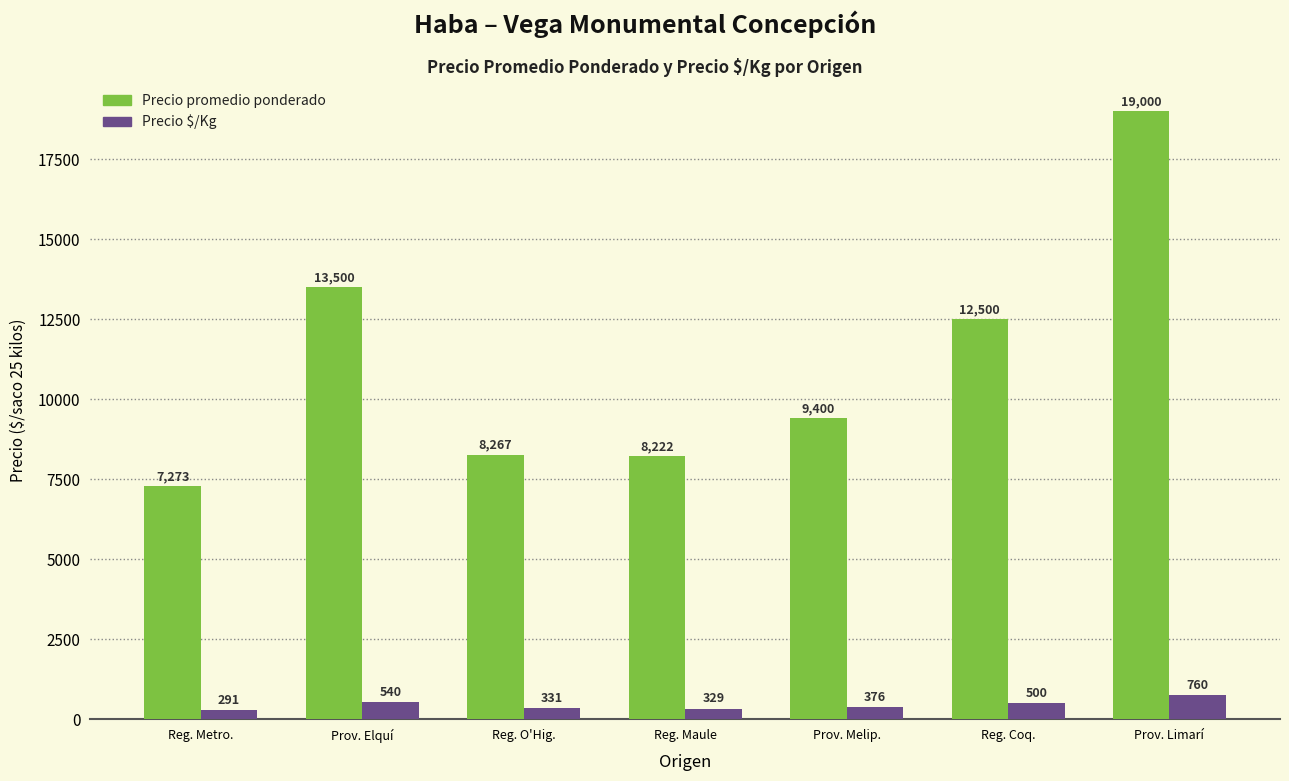

How many distinct data groups are displayed?

2